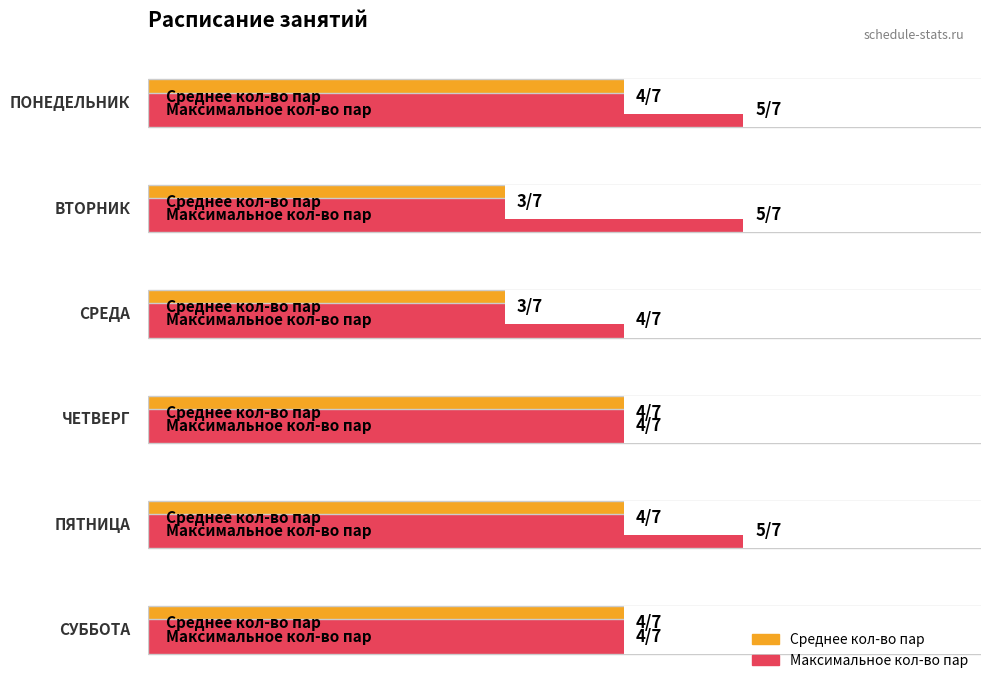

Between ПОНЕДЕЛЬНИК and ВТОРНИК, which series saw the biggest shift?

Среднее кол-во пар